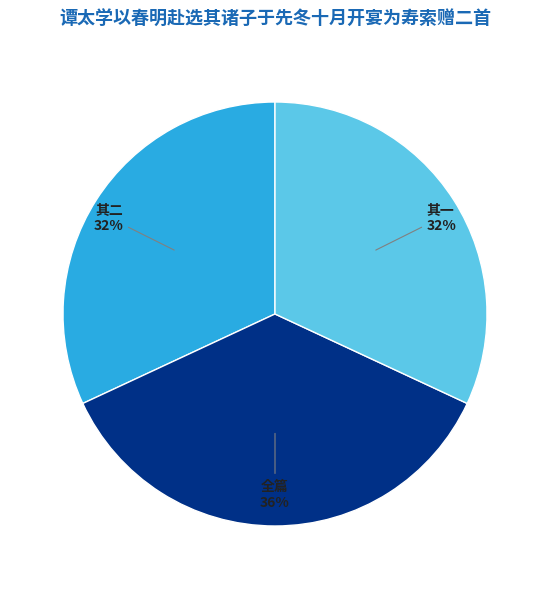

Does 其二 represent more than half of the total?

No